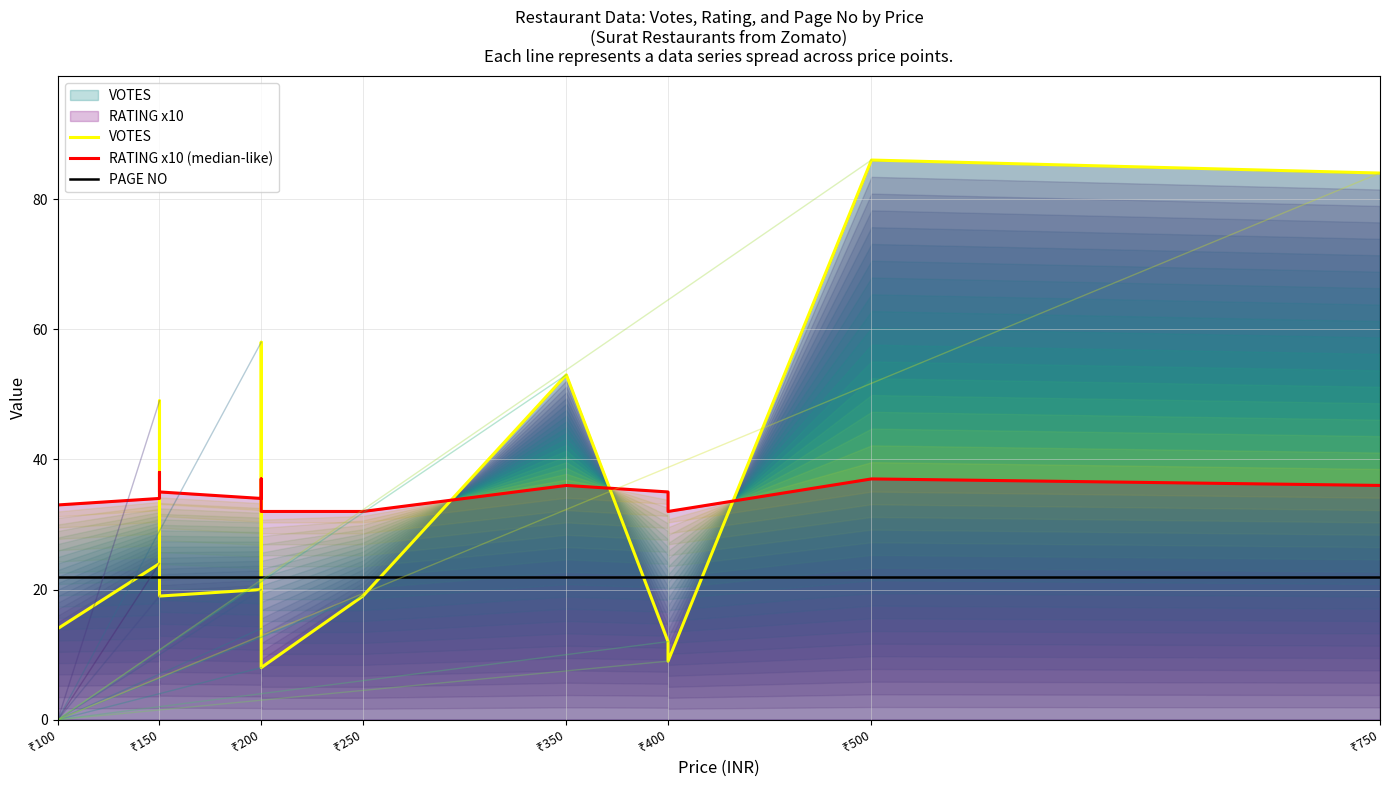

At how many categories does at least one series exceed 72?

2